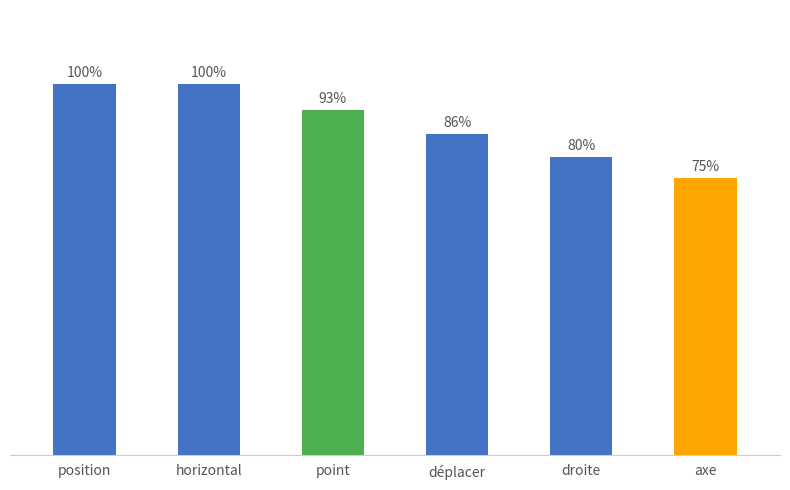

Between droite and point, which is larger?

point